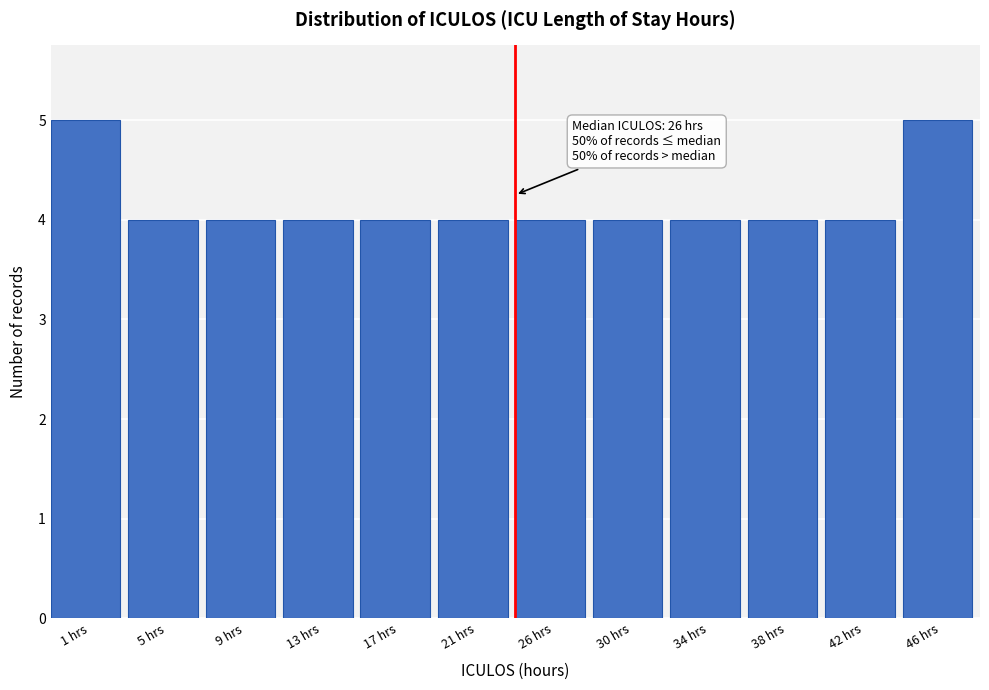

Reading right to left, transcribe all the data shown in this chart.

5	4	4	4	4	4	4	4	4	4	4	5